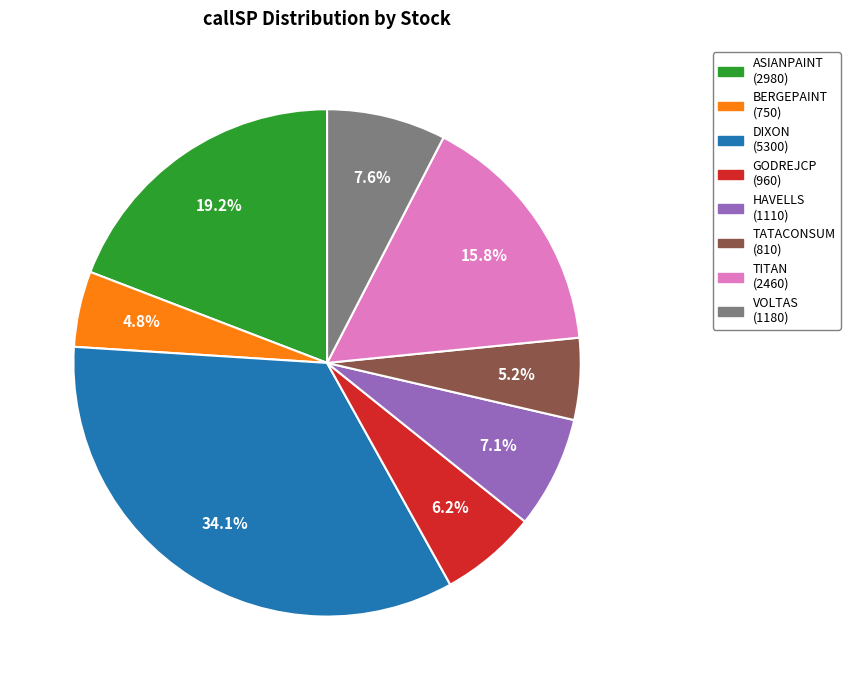

What is the ratio of the value at BERGEPAINT to the value at GODREJCP?

0.8